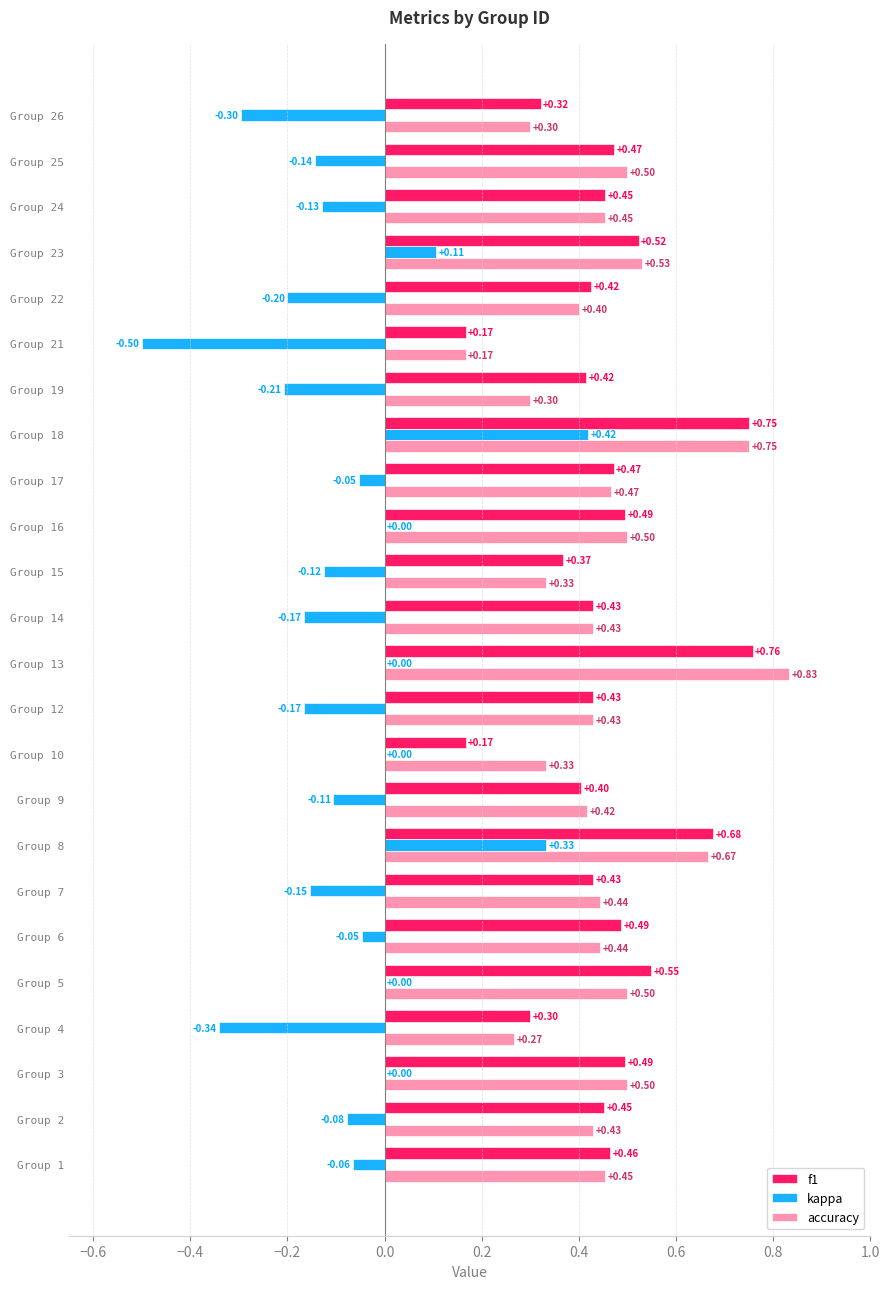

What is the sum of all accuracy values?

10.8